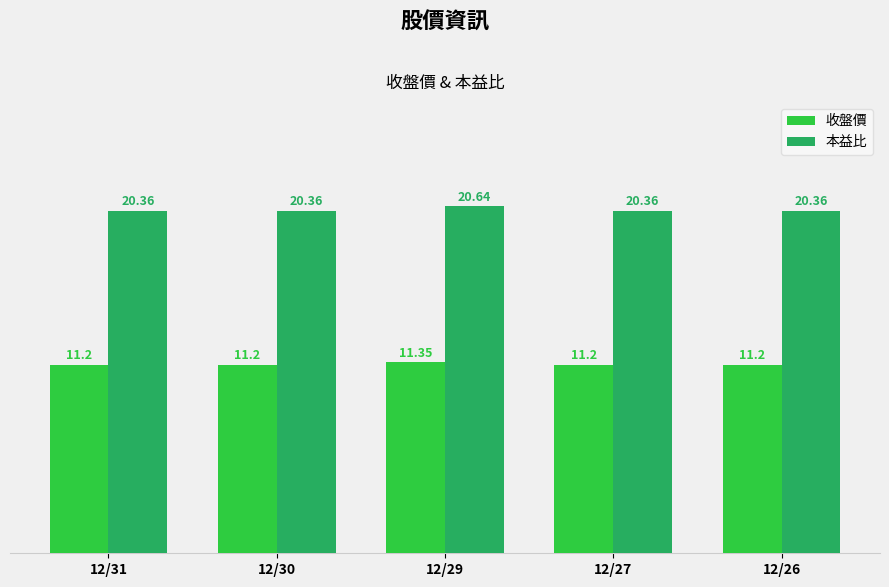

Between 12/29 and 12/26, which series saw the biggest shift?

本益比